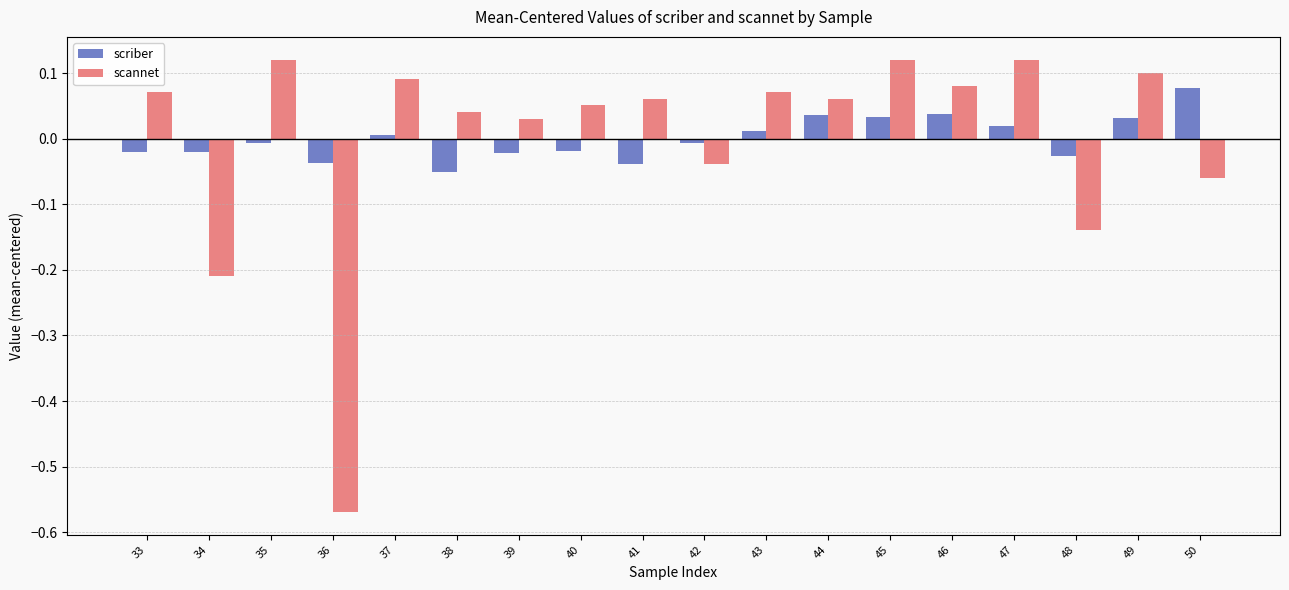

How many distinct data groups are displayed?

2